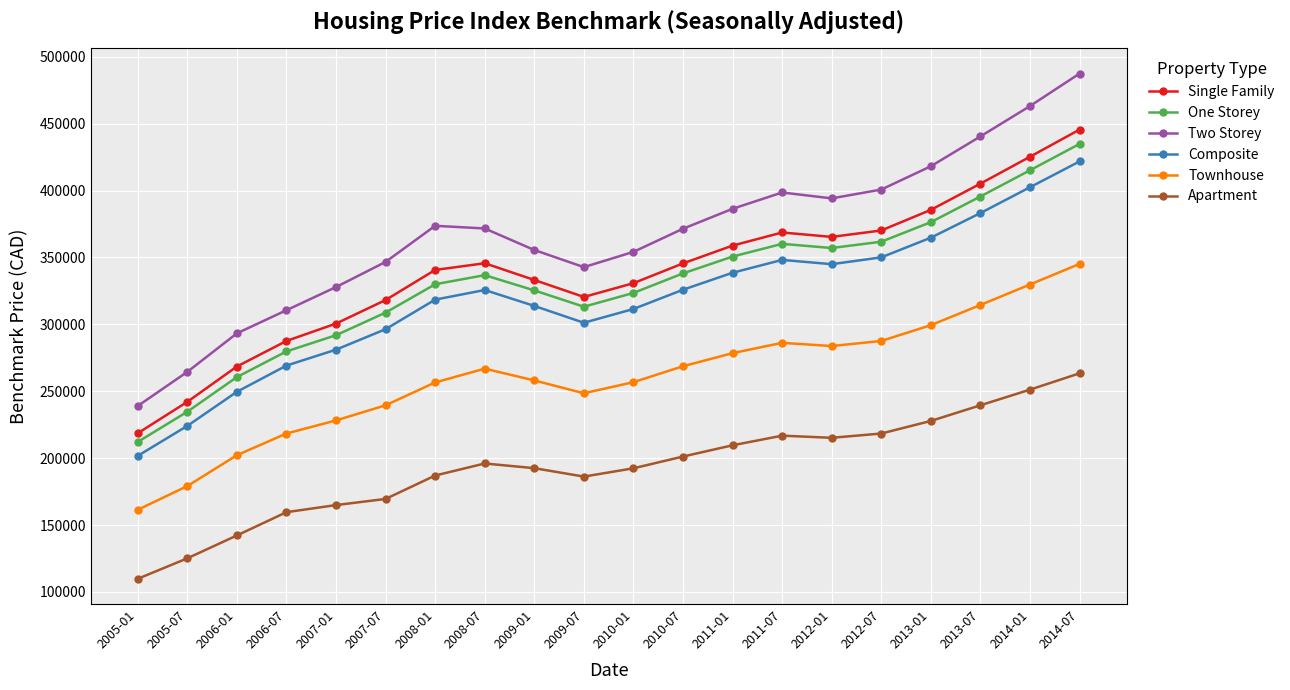

Is this an area chart (filled region under the line)?

No